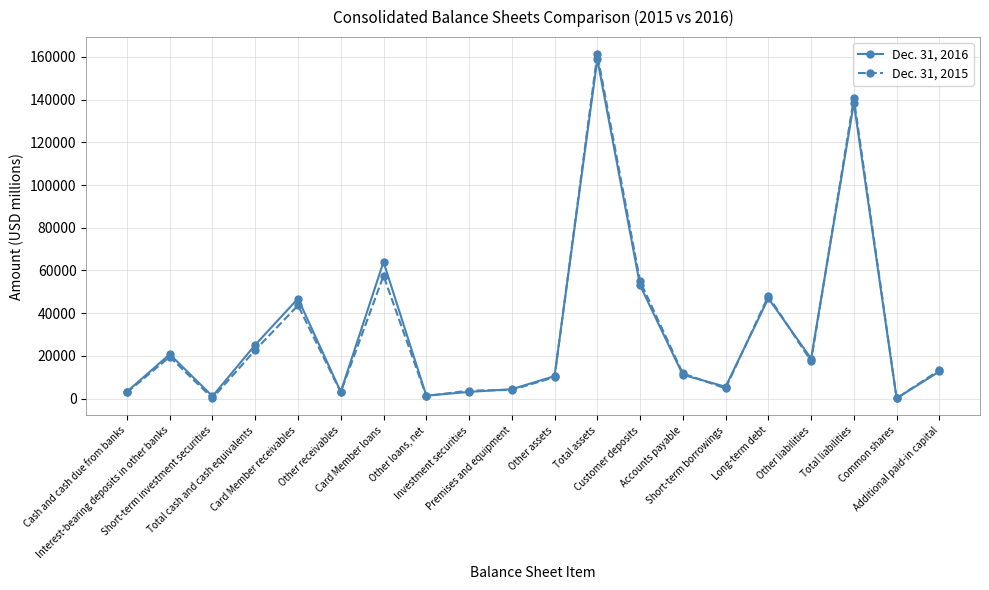

What is the approximate value of Dec. 31, 2016 at Premises and equipment?

4433